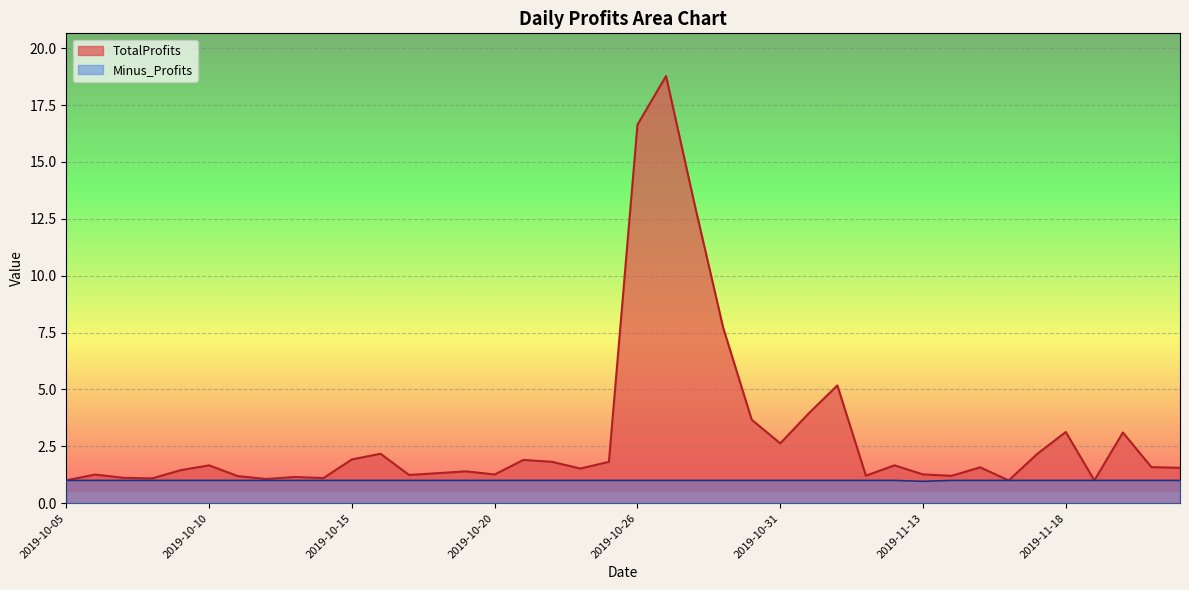

The value of TotalProfits at 2019-11-02 is 5.2. True or false?

True